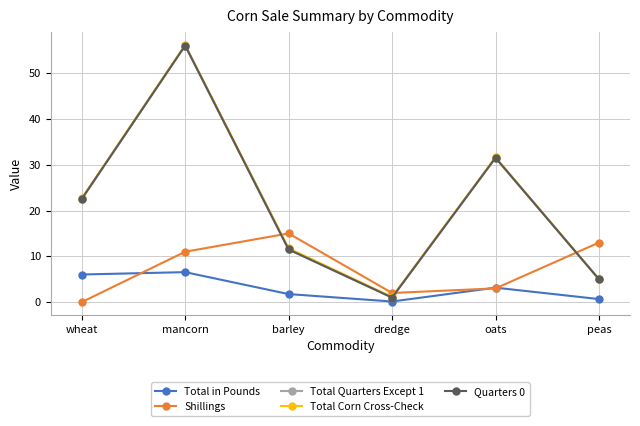

Which series has the largest total across all categories?

Total Corn Cross-Check